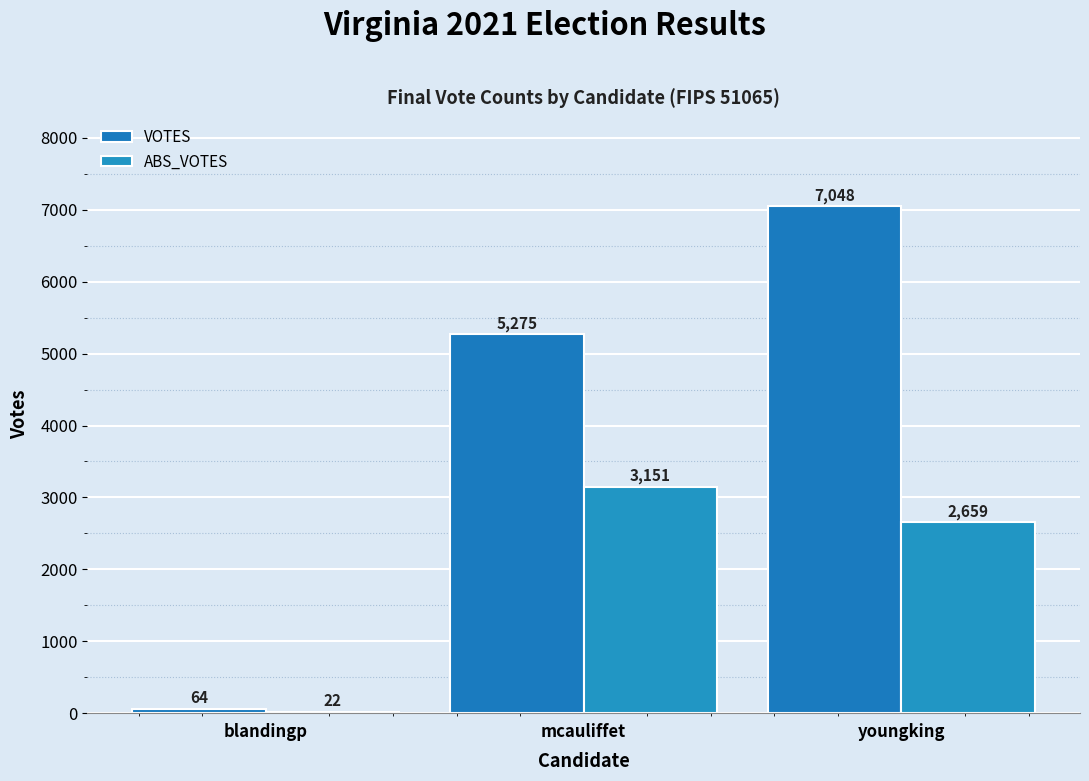

Does the chart contain stacked bars?

No